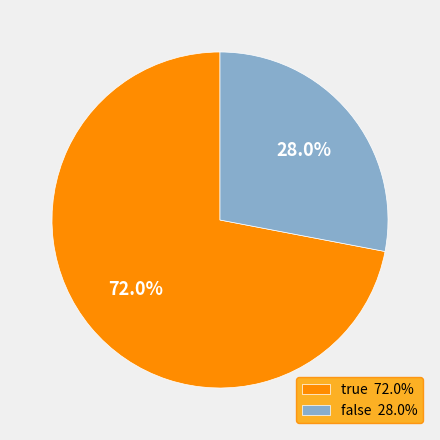

Which has a higher value, false or true?

true